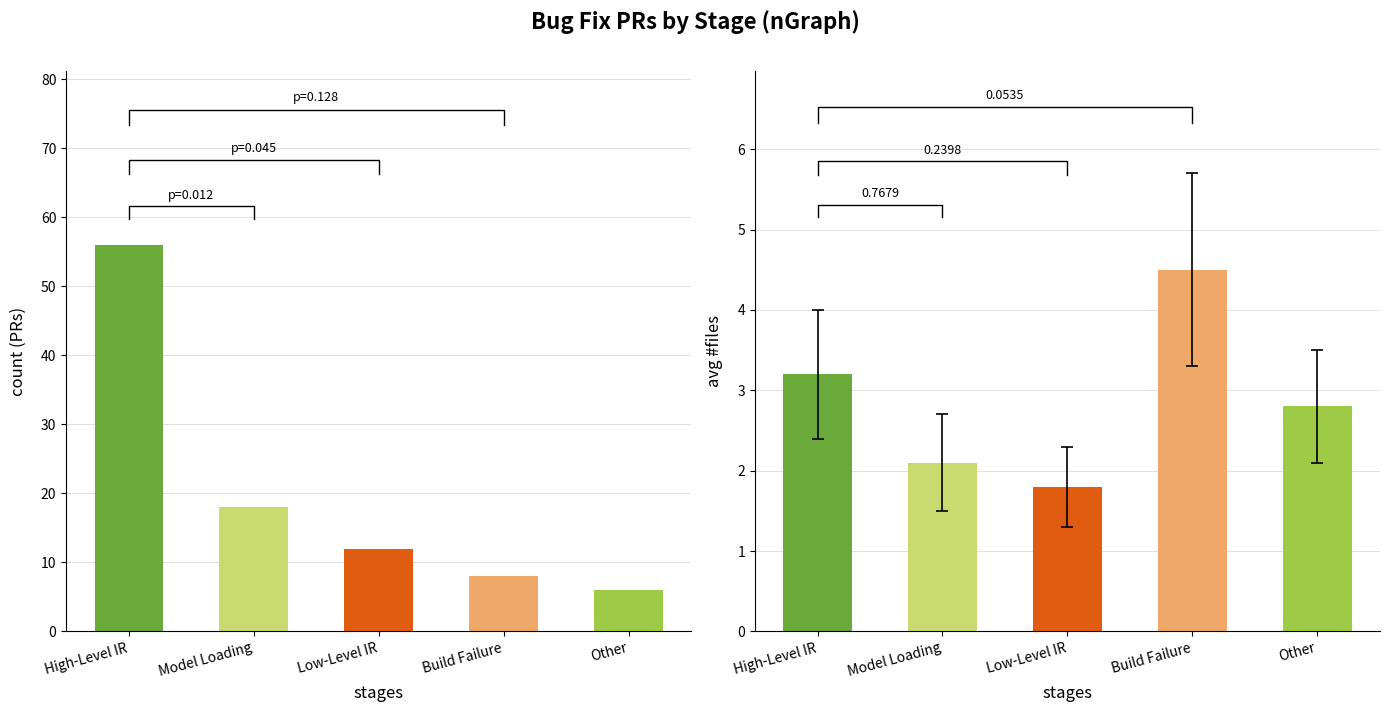

The avg_files series shows 0.9 at Low-Level IR. True or false?

False